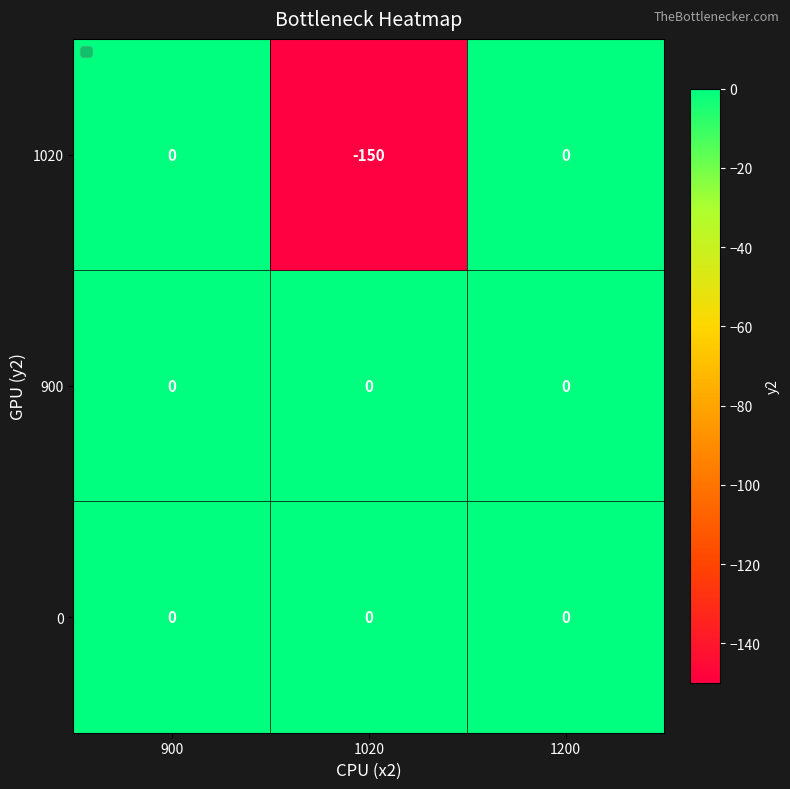

Is it true that 1020 equals 0 at 900?

True